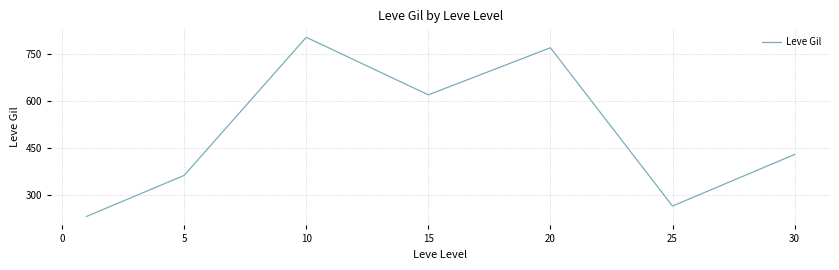

Count the number of categories in the chart.

7